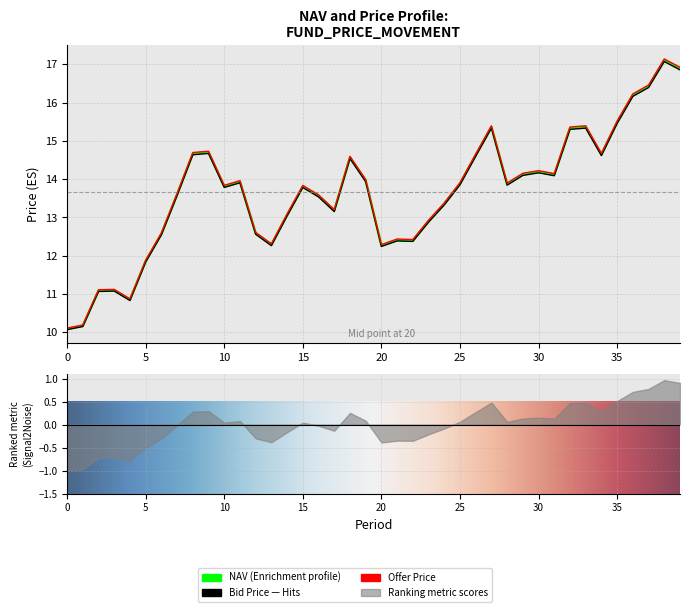

True or false: Bid Price and NAV intersect in this chart.

False